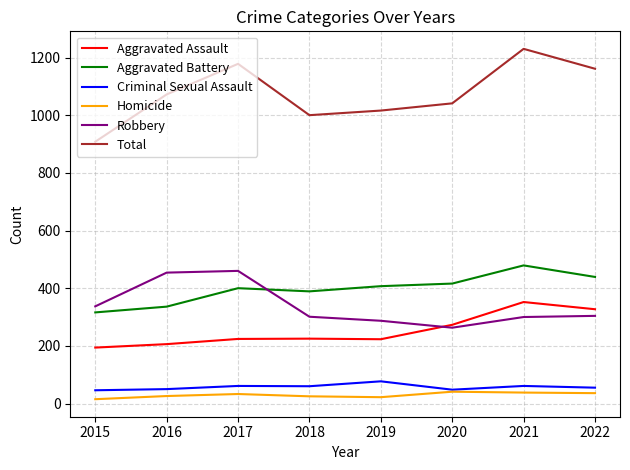

True or false: Robbery has a value of 300 at 2021.

True